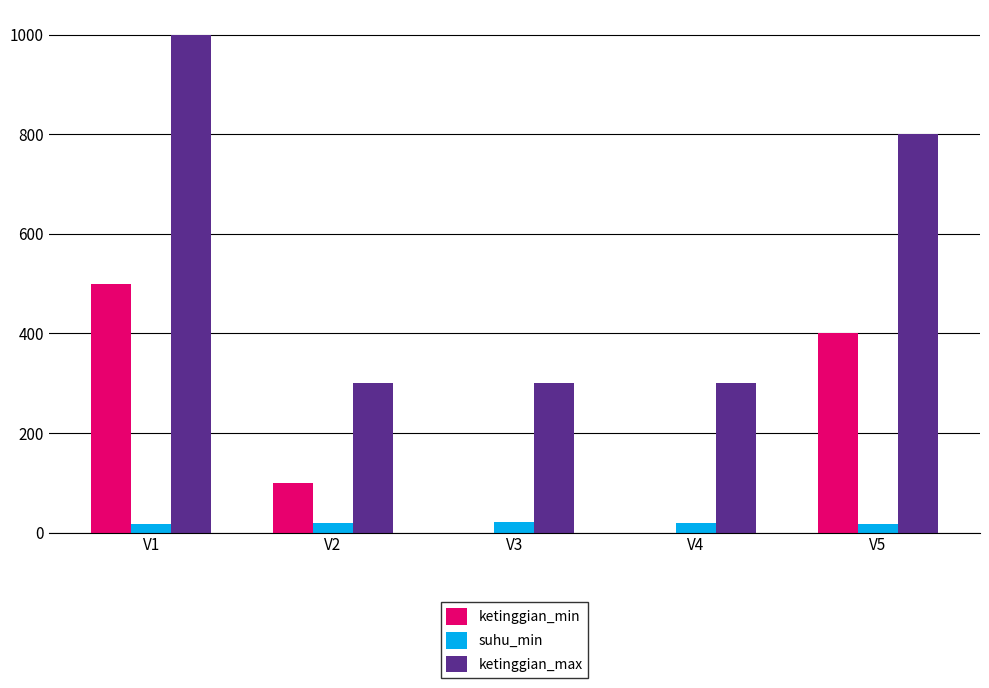

What are all the series names shown in the legend?

ketinggian_min, suhu_min, ketinggian_max